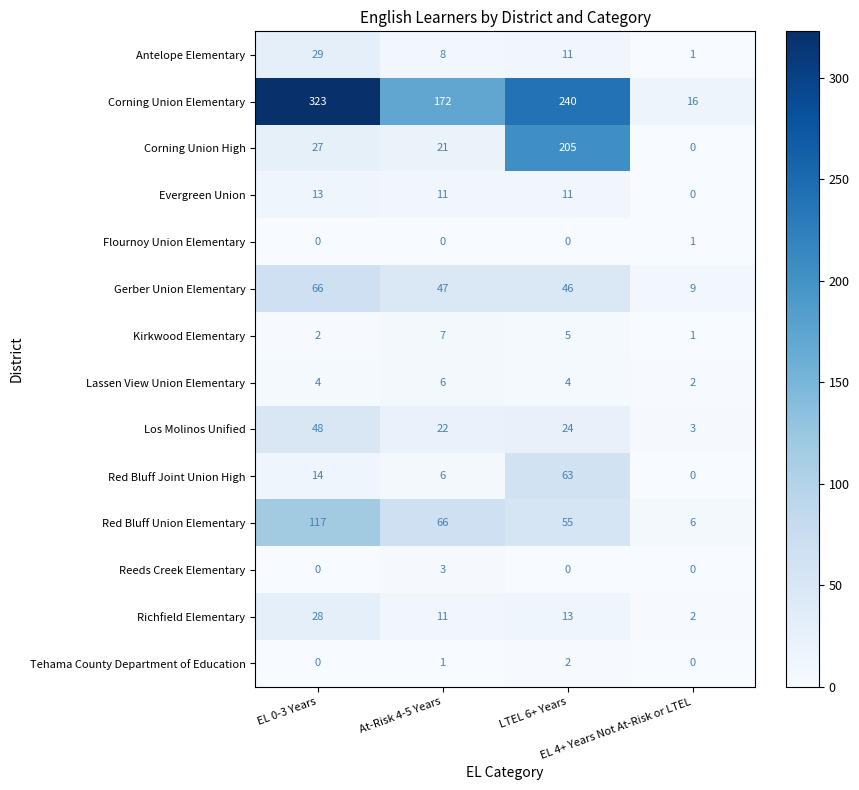

What is the spread (max minus min) of values at At-Risk 4-5 Years?

172